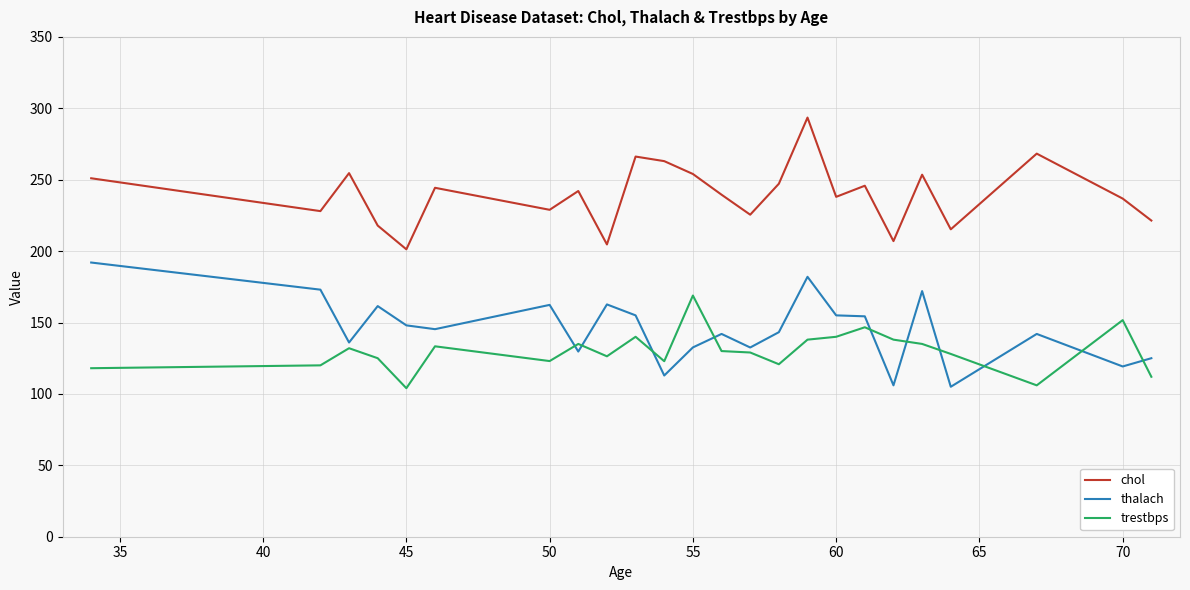

Rank the series by their maximum value, from lowest to highest.

trestbps, thalach, chol